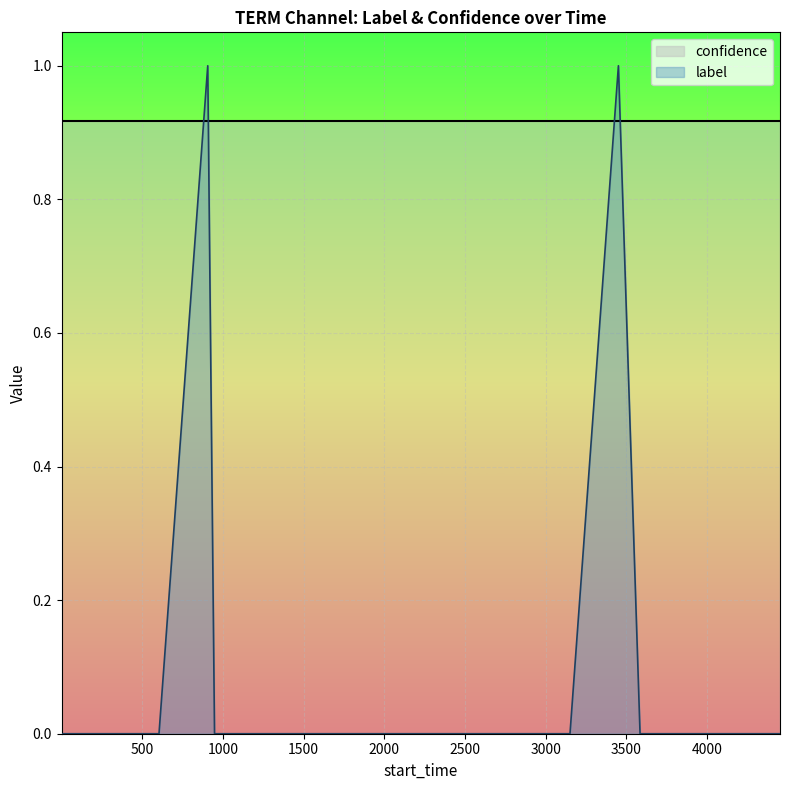

Reading left to right, extract all data points from this chart.

0	0	0	0	1	0	0	0	0	0	0	0	0	0	1	0	0	0	0	0